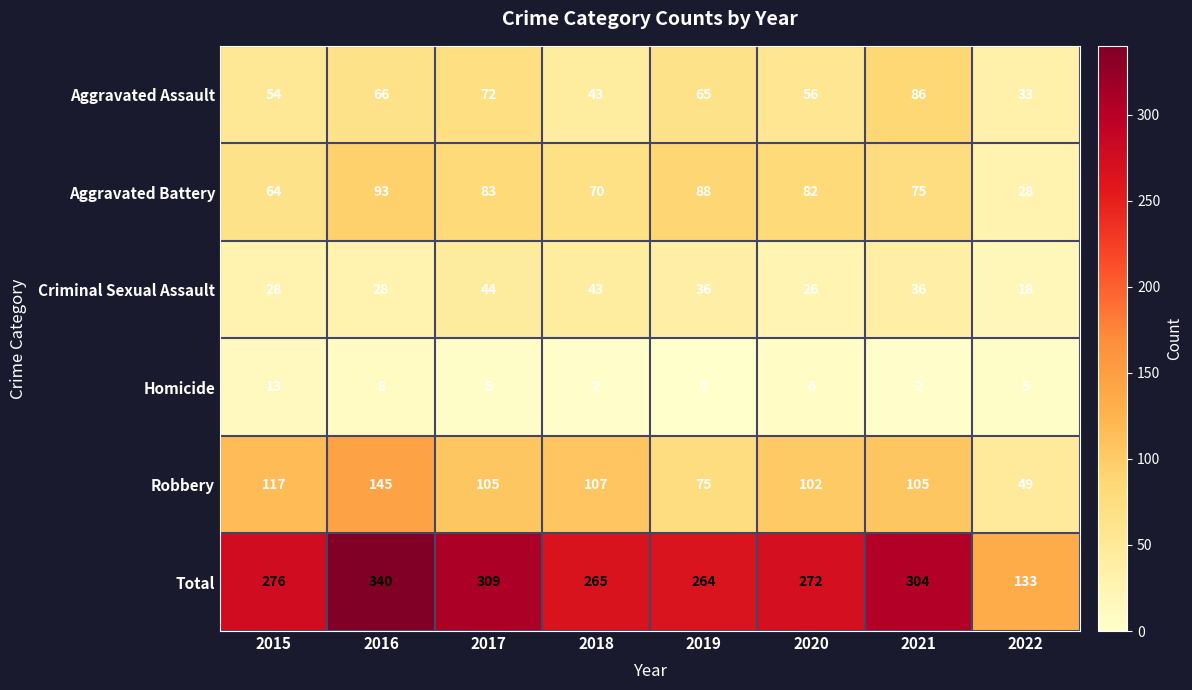

What is the total value across all series at 2020?

544